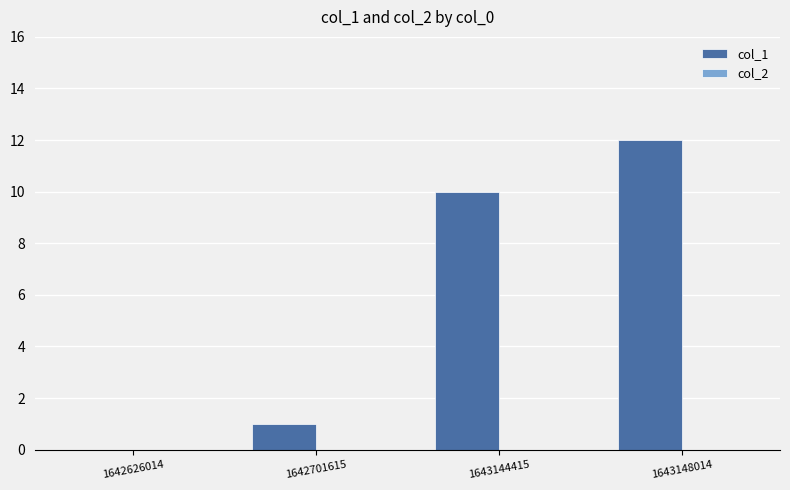

Between 1642701615 and 1643144415, which is larger?

1643144415